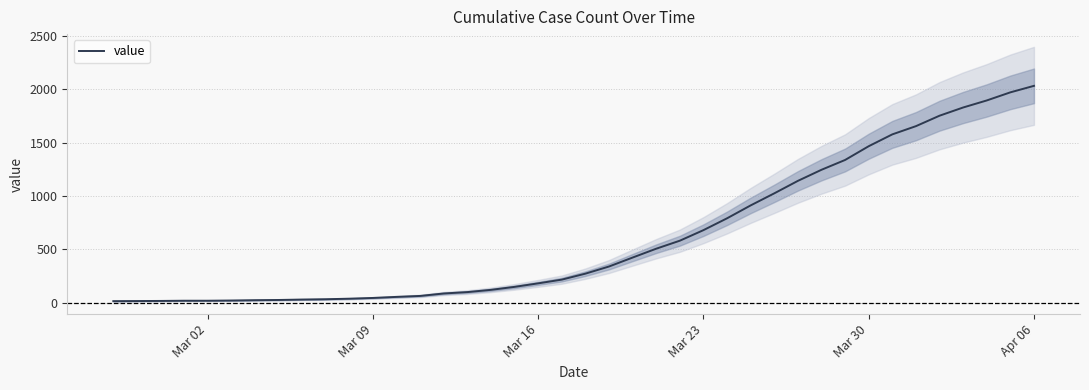

What is the difference between the maximum and minimum values?

2019